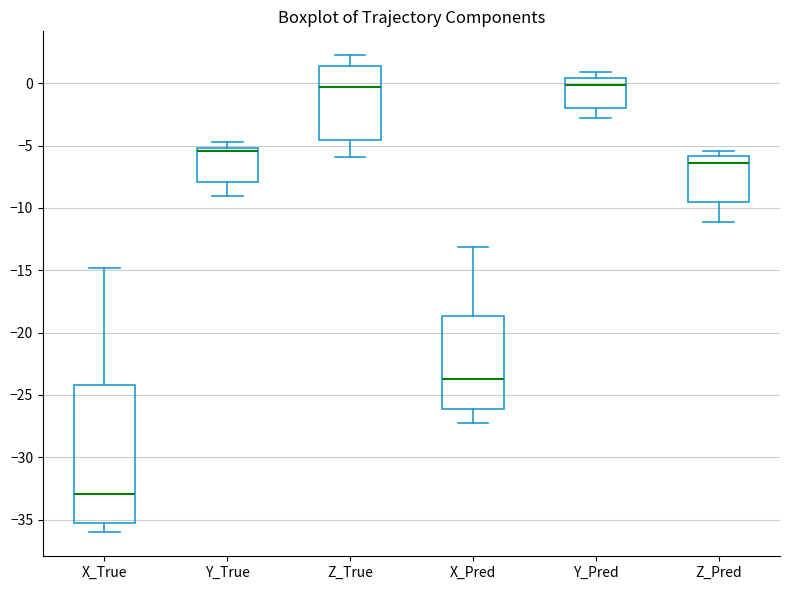

Where is the lower edge of the box for Y_True on the y-axis? The values are not printed on the chart, so give them approximately, as read against the axis.

-8.0